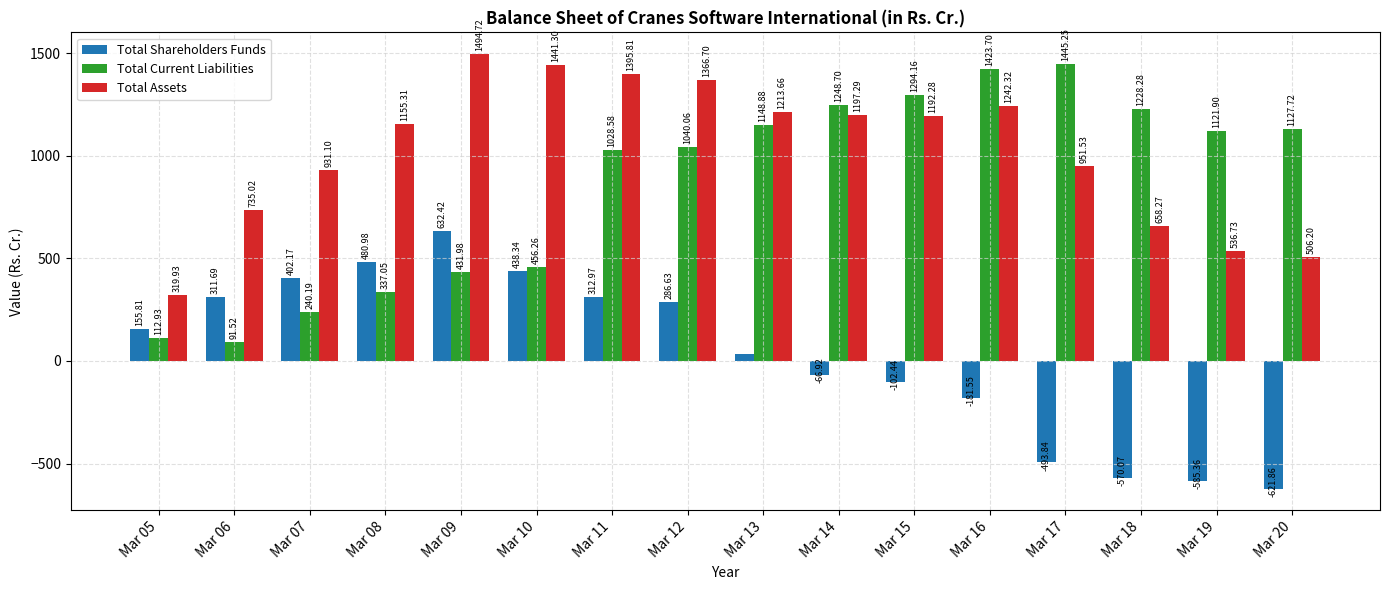

Rank the series by their maximum value, from lowest to highest.

Total Shareholders Funds, Total Current Liabilities, Total Assets